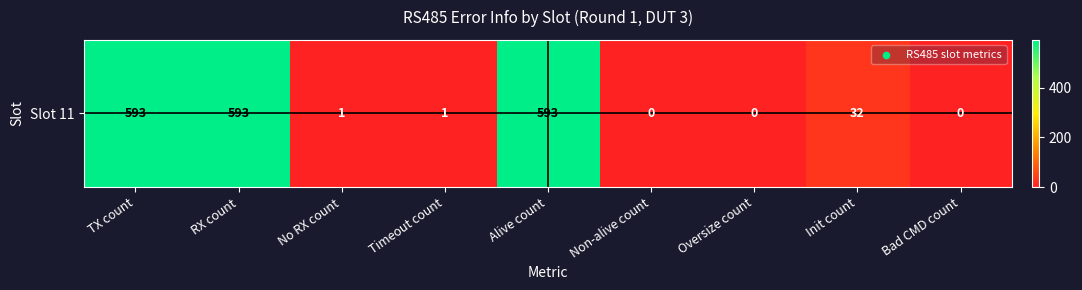

What is the maximum value shown in the chart?

593